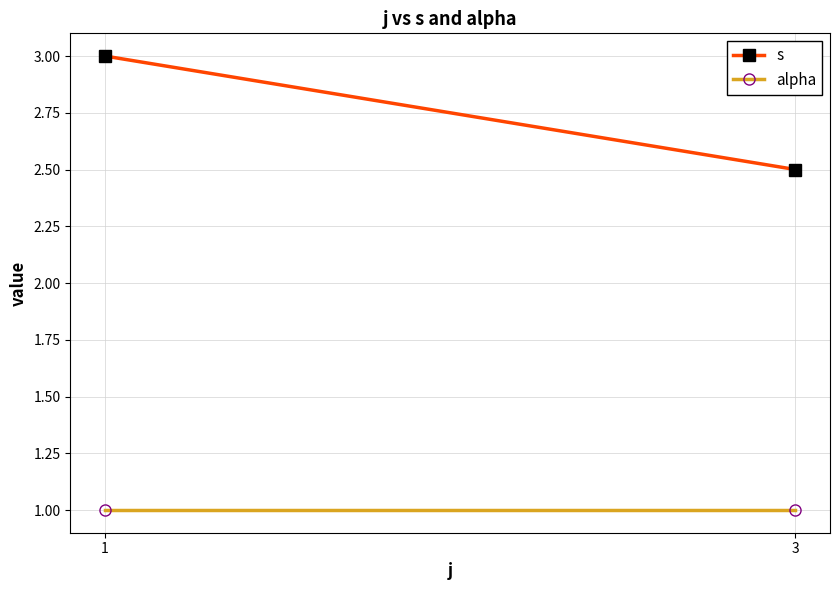

Is it true that alpha equals 1.6 at 1?

False